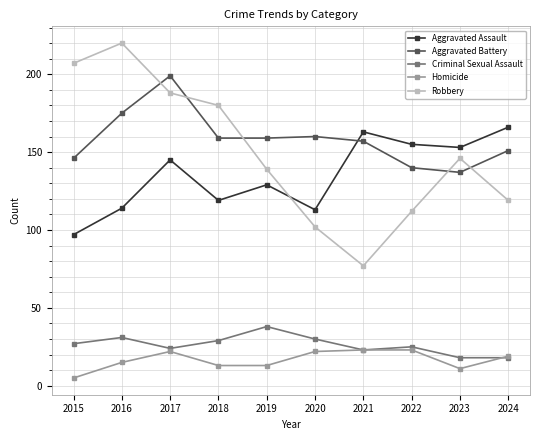

True or false: Homicide and Robbery cross at least once.

False